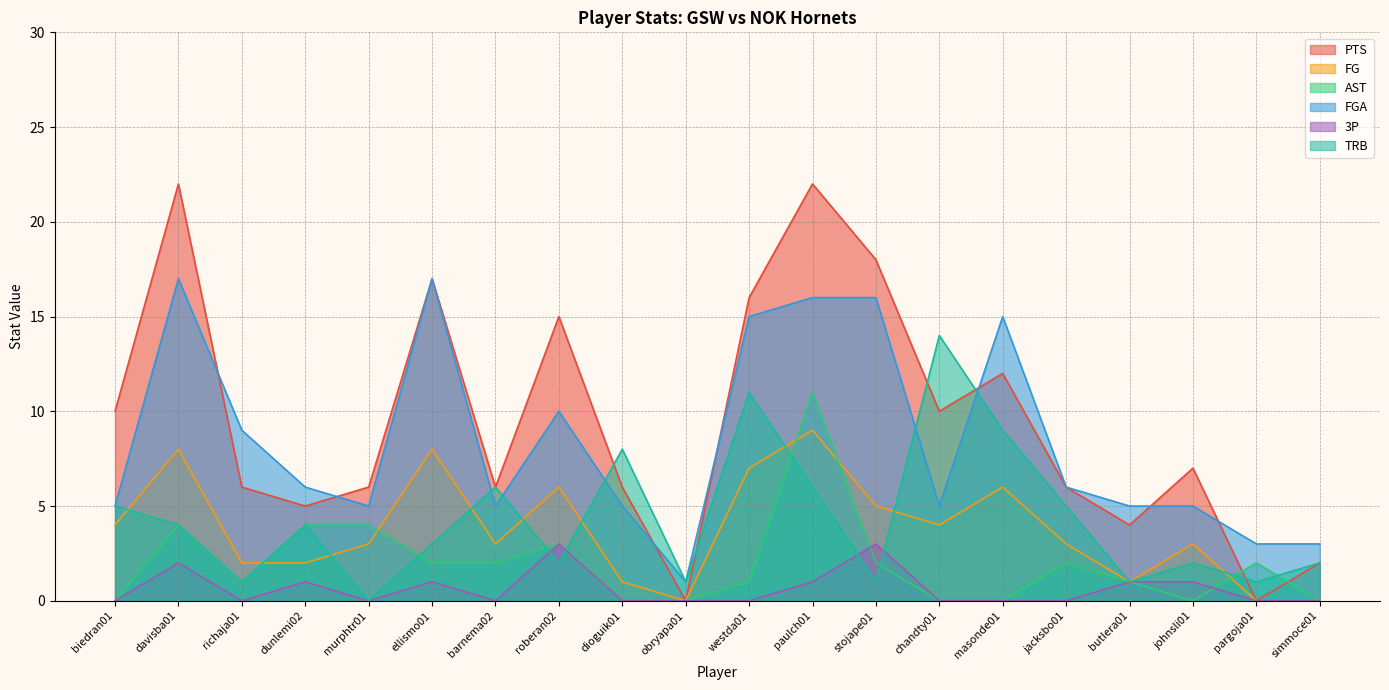

Which category has the lowest value in the PTS series?

obryapa01